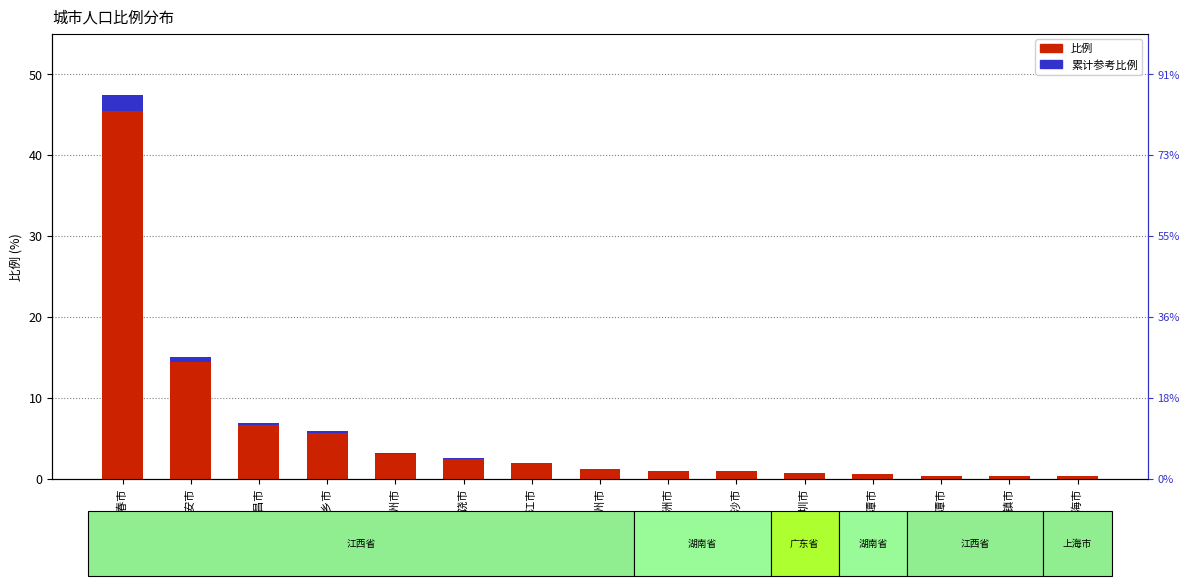

Which series changed the most between 株洲市 and 长沙市?

比例